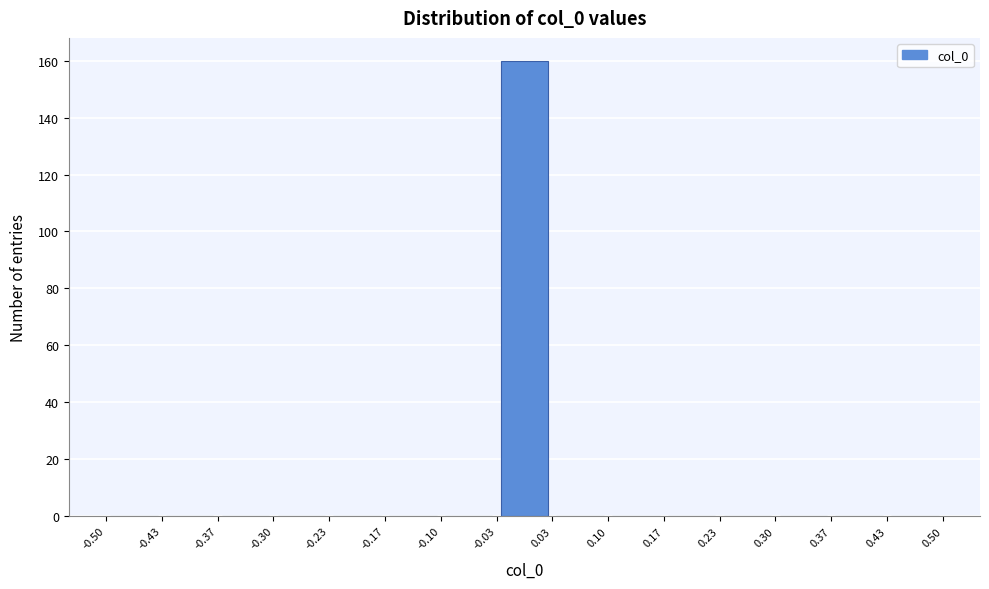

Which range on the x-axis has the tallest bar?

-0.03 to 0.03